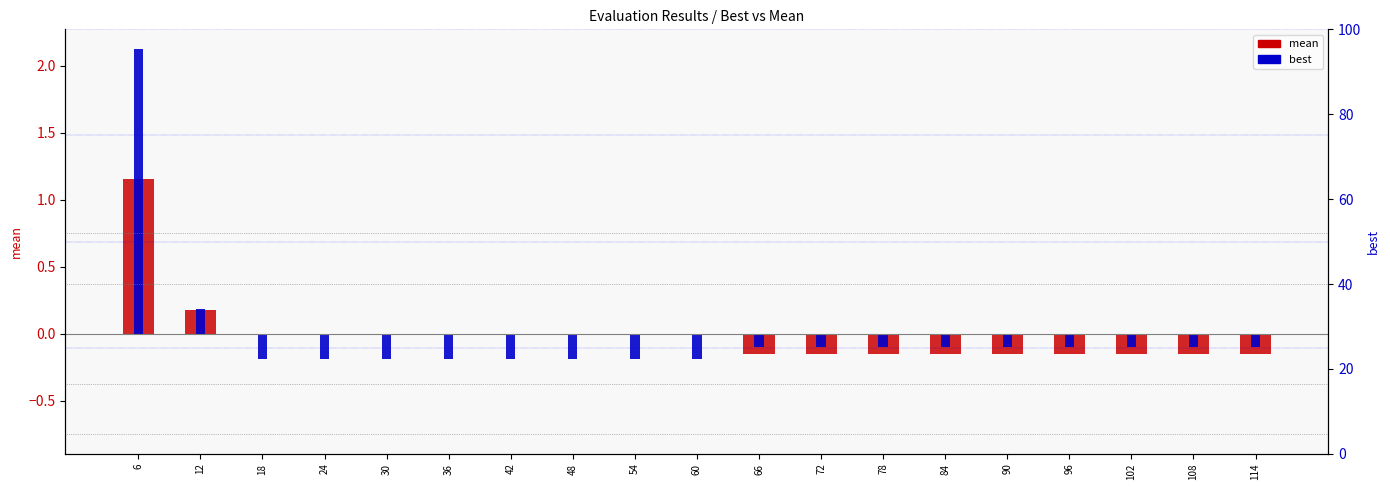

At which category does the chart reach its peak across all series?

6